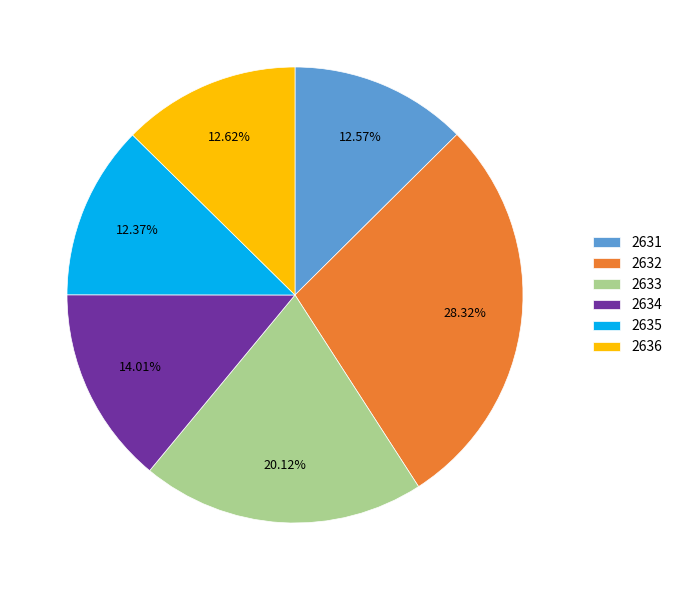

What percentage do 2636 and 2634 together represent?

26.6%